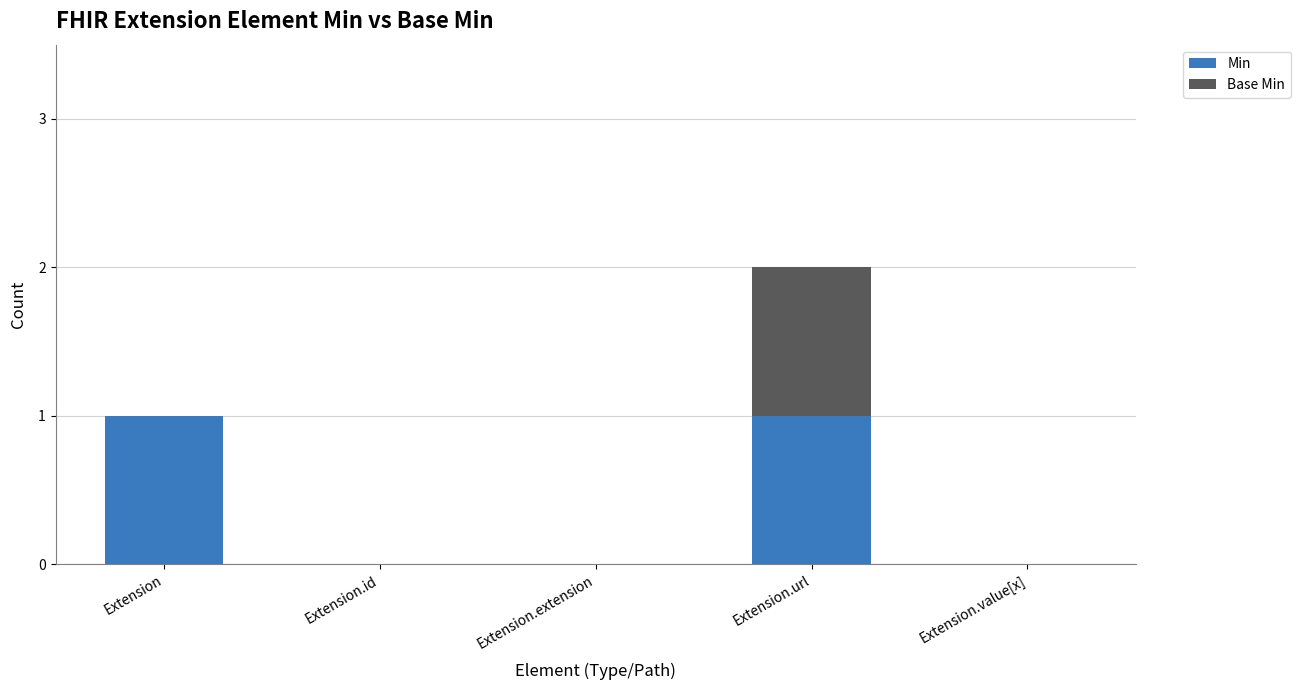

Count the number of data series in this chart.

2